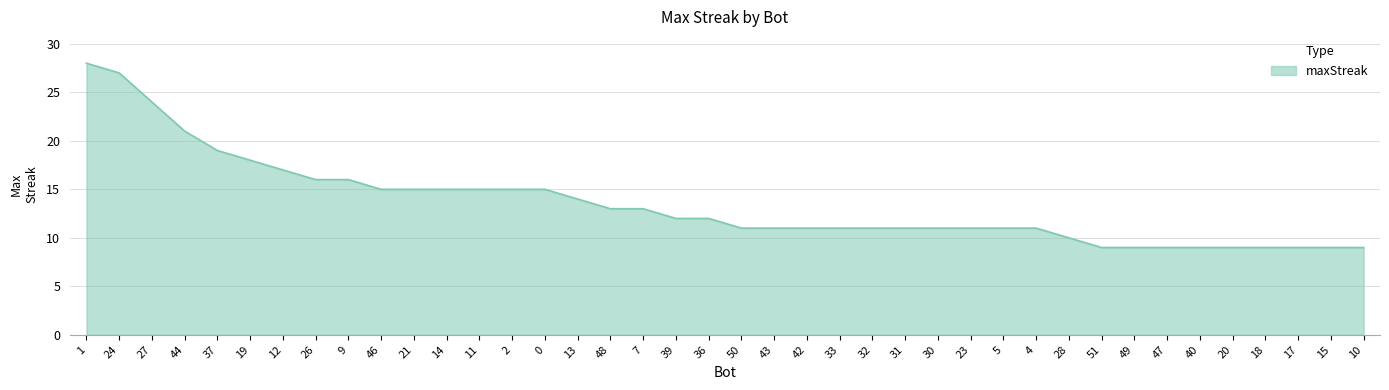

Reading left to right, transcribe all the data shown in this chart.

28	27	24	21	19	18	17	16	16	15	15	15	15	15	15	14	13	13	12	12	11	11	11	11	11	11	11	11	11	11	10	9	9	9	9	9	9	9	9	9